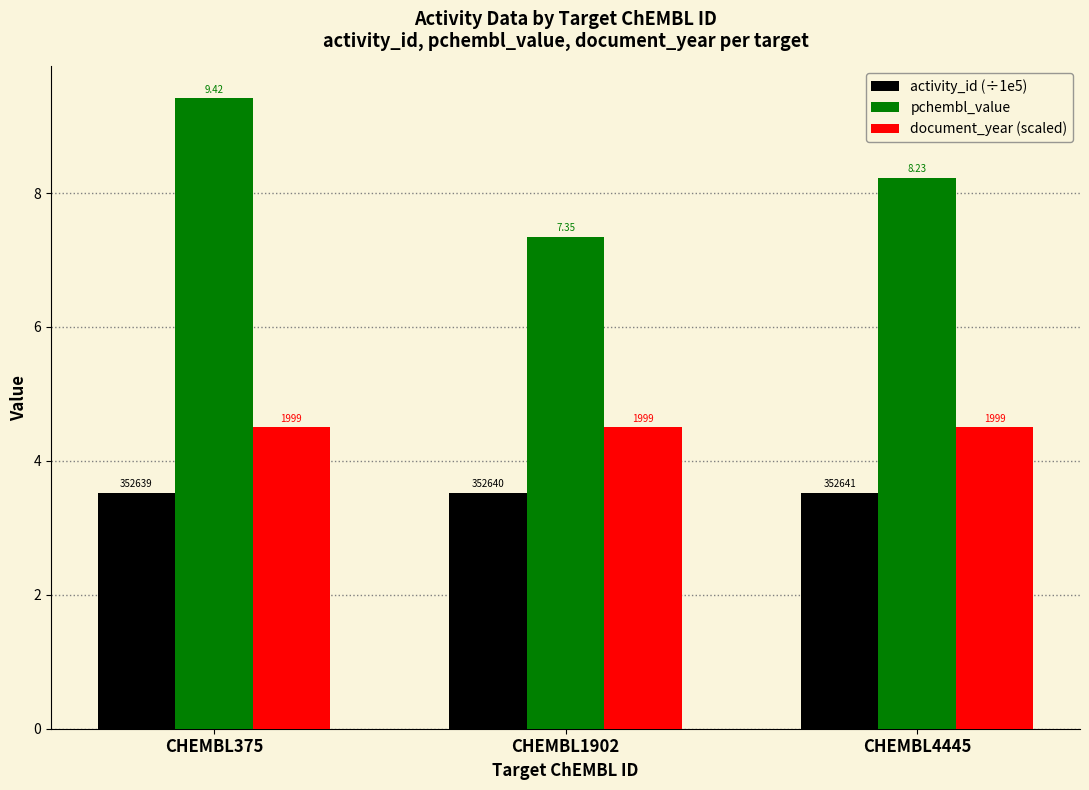

Are the bars horizontal?

No